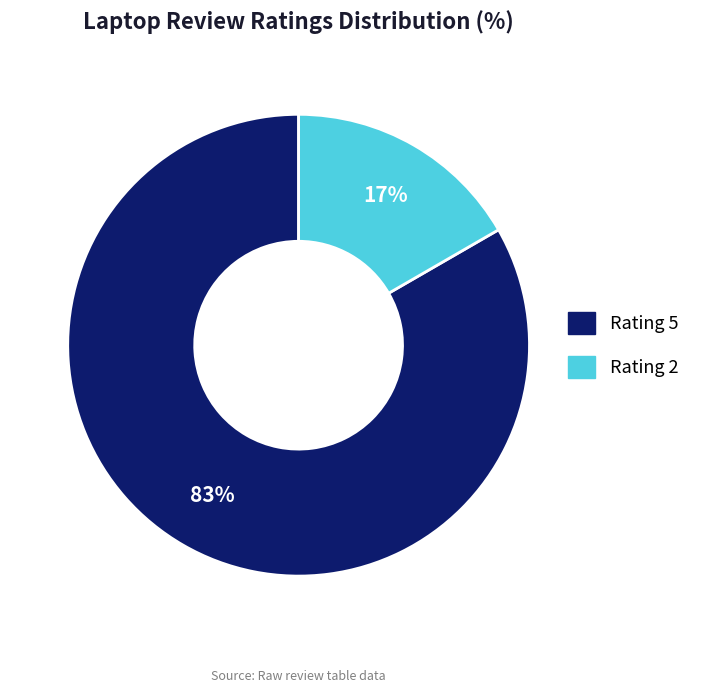

Count the number of slices in the pie.

2